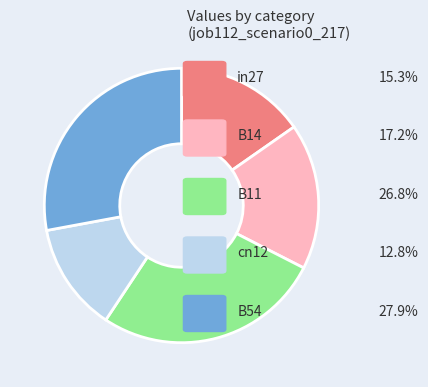

Does any single category account for the majority?

No